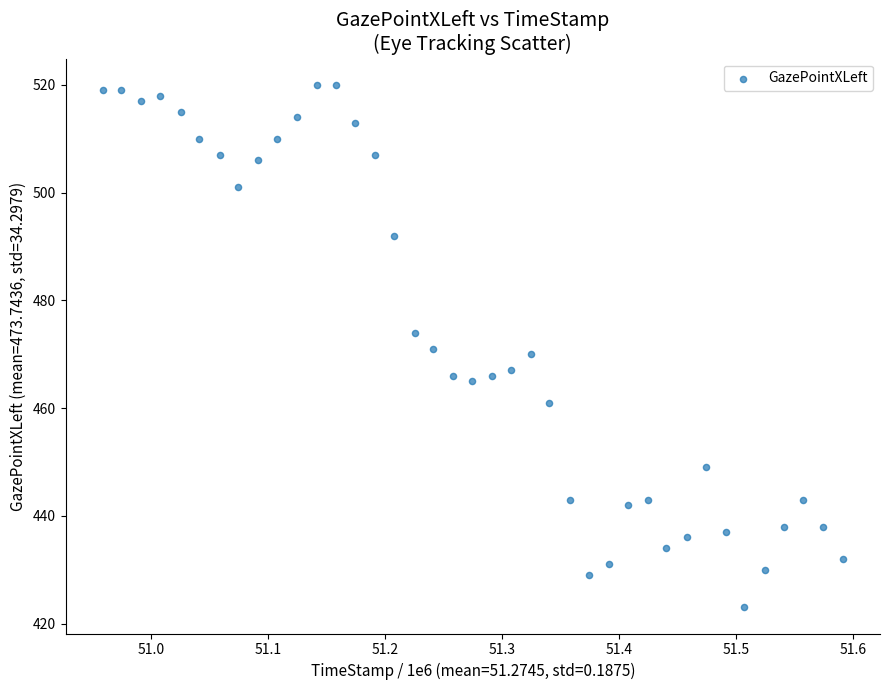

How many points are shown in the scatter plot?

39